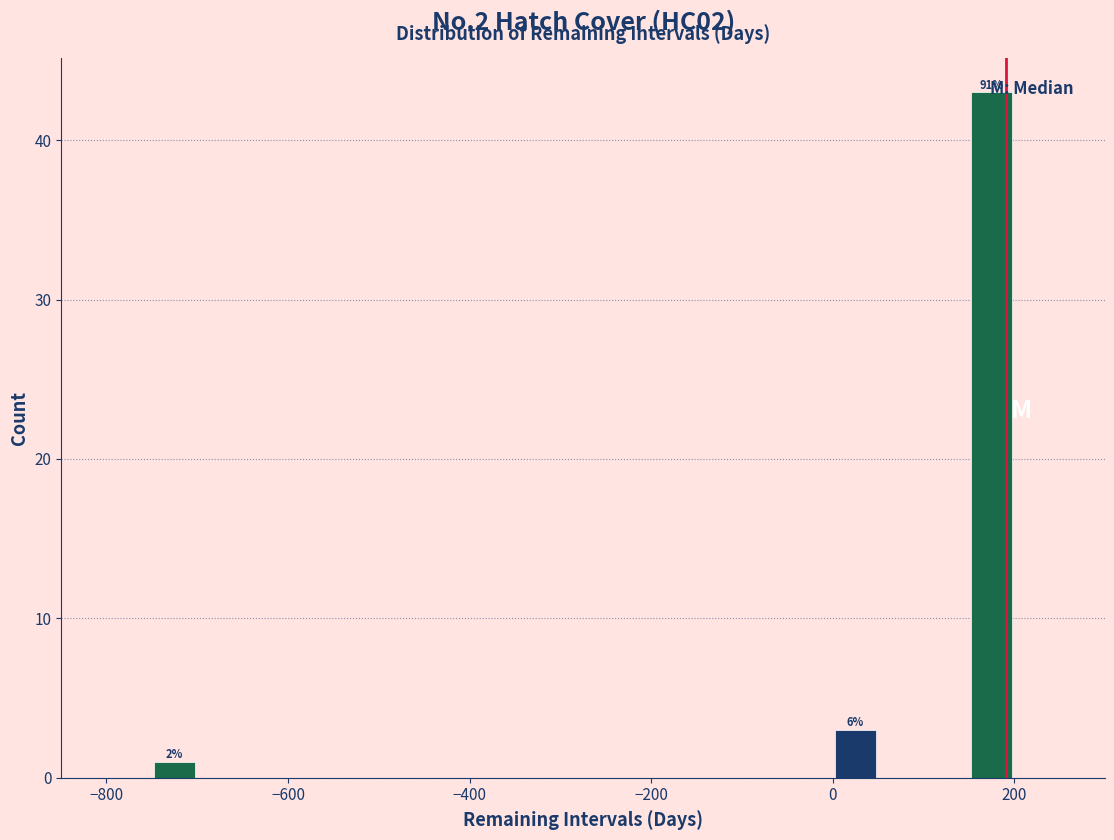

Read against the x-axis, roughly where is the centre of the tallest bar?

180